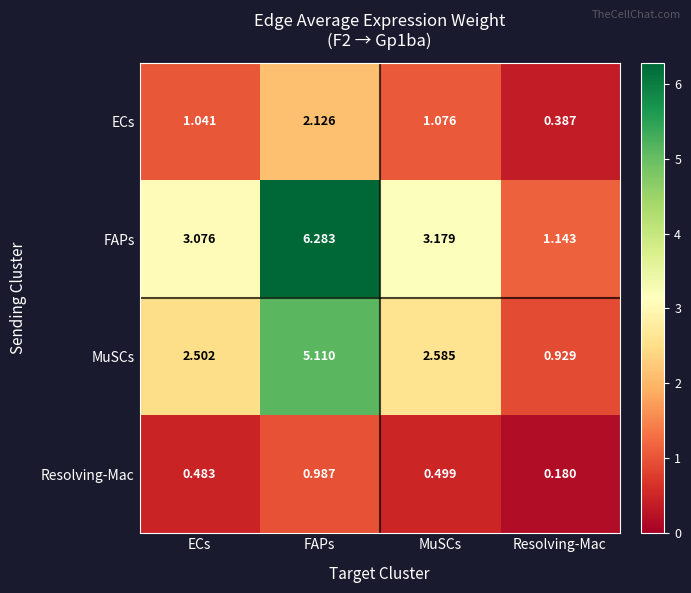

At which category does the chart reach its peak across all series?

FAPs